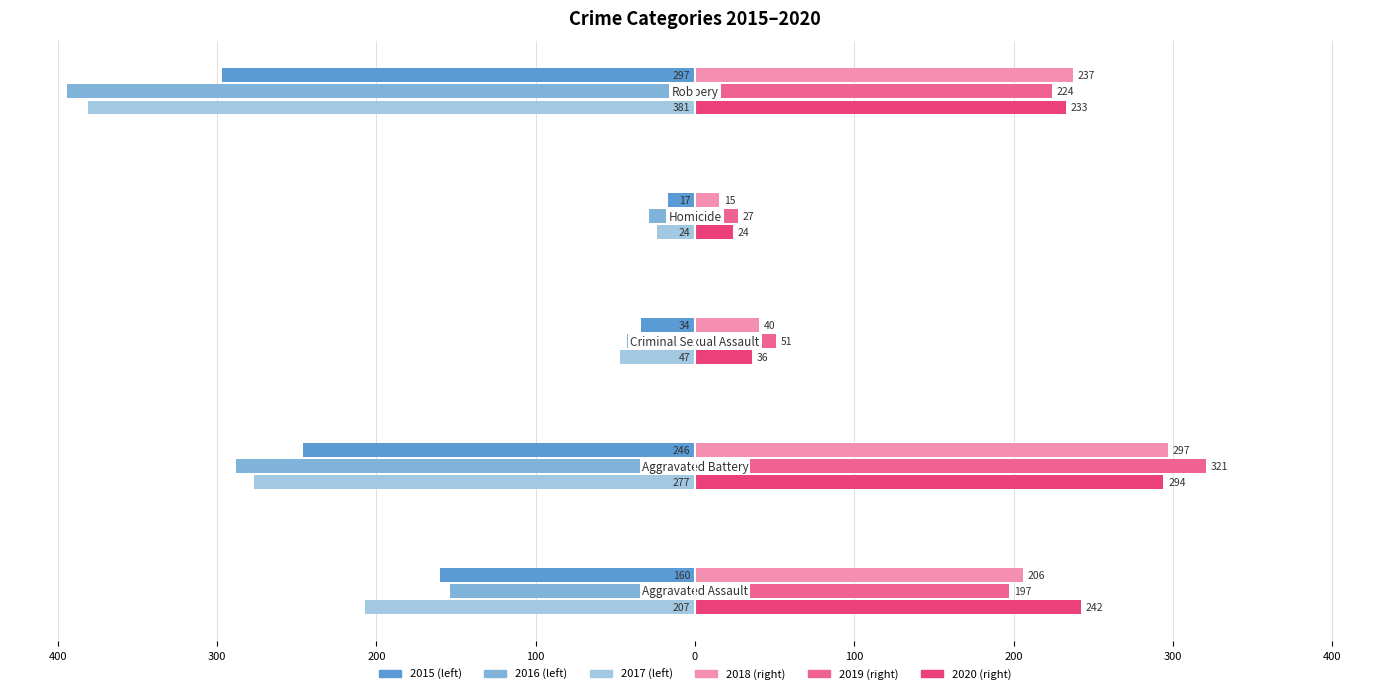

How many bars are there in total?

30